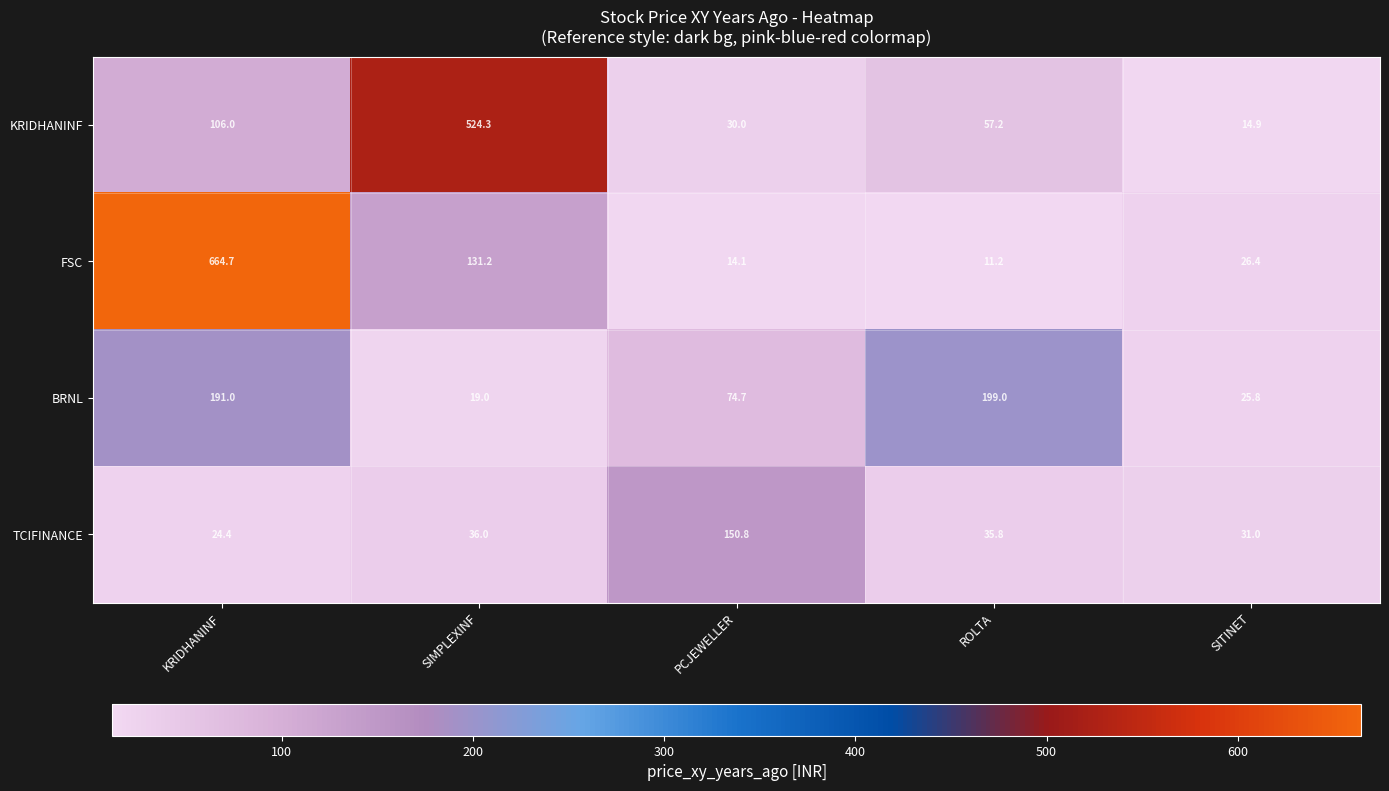

Rank the series by their average value, from lowest to highest.

TCIFINANCE, BRNL, KRIDHANINF, FSC